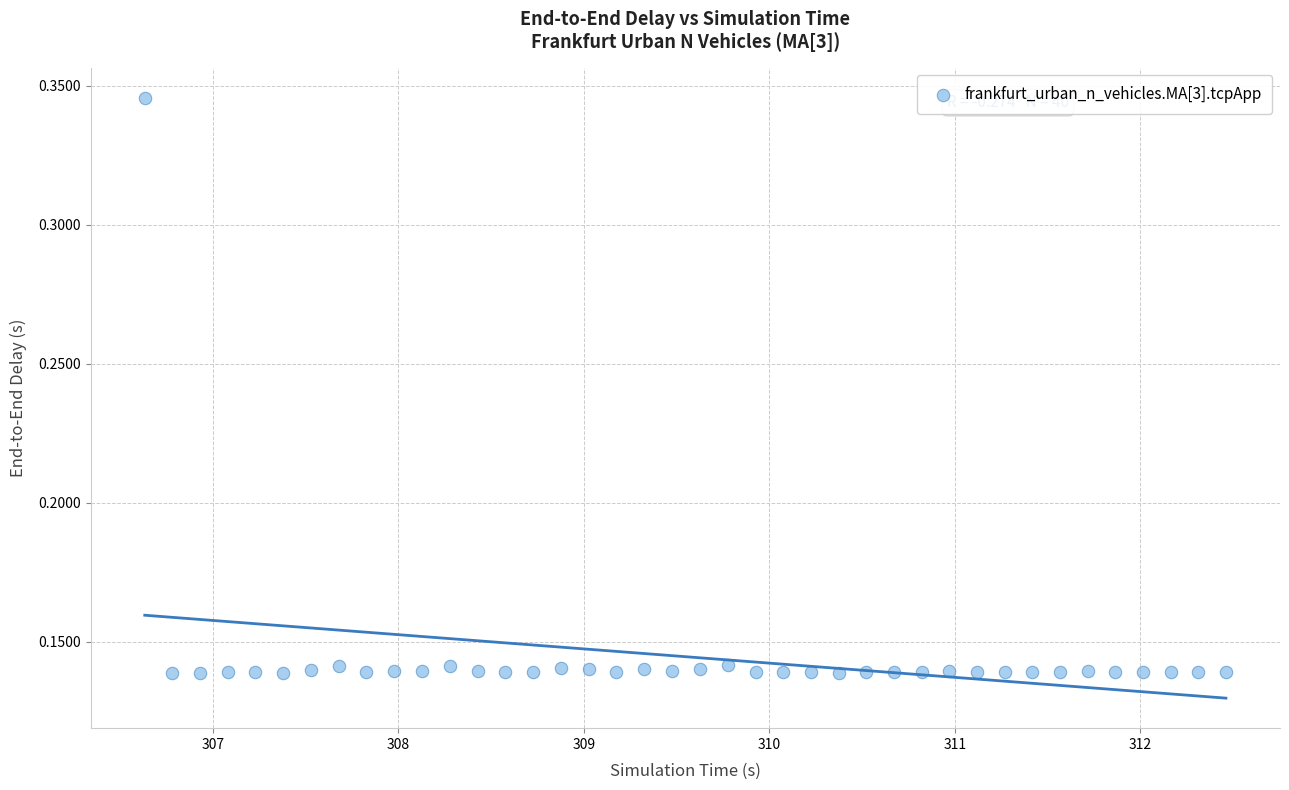

What is the range of X values (max minus min)?

5.8